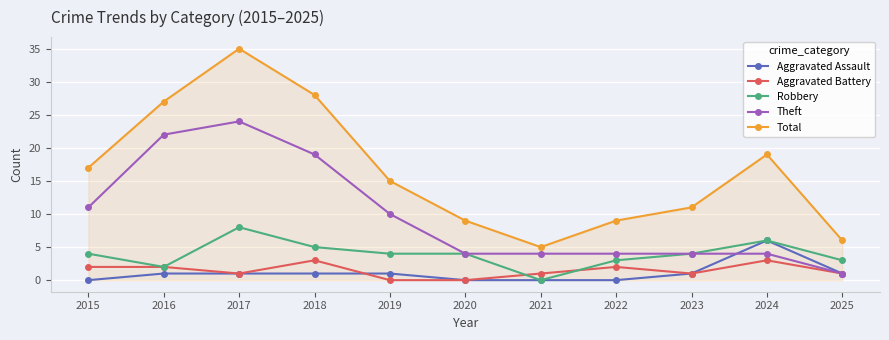

At which label does Theft reach its minimum?

2025